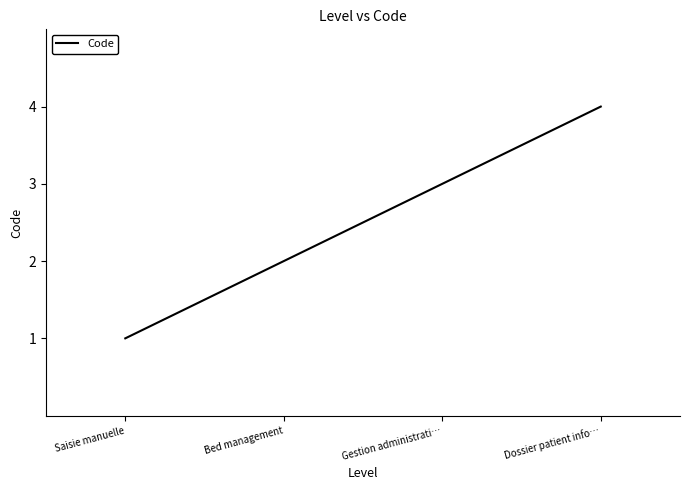

Count the values in the range 2 to 4.

3